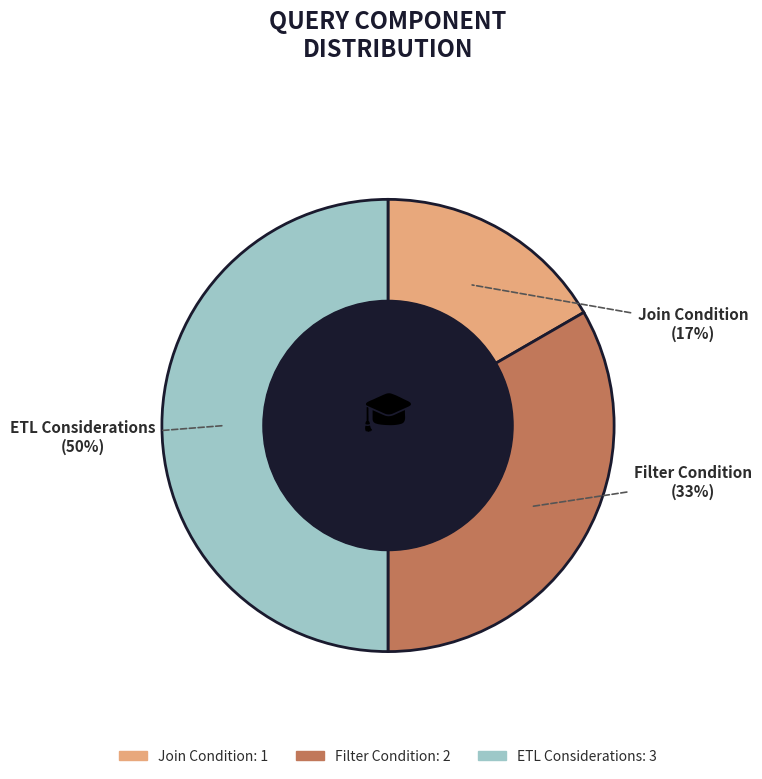

True or false: ETL Considerations accounts for 50% of the total.

True